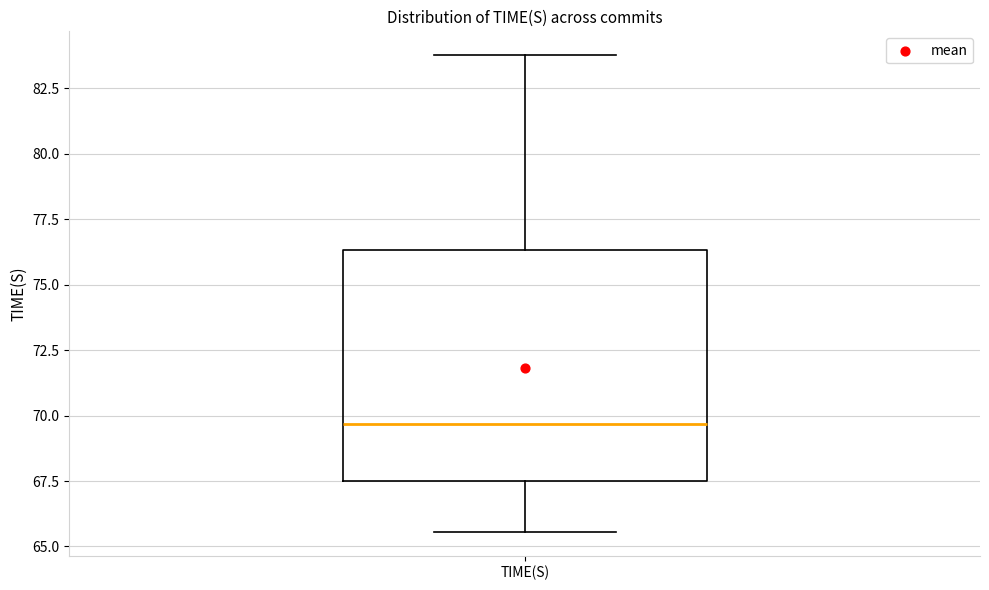

Read this box plot against the y-axis: the position of the median line, the range covered by the box, and the ends of both whiskers. The values are not printed on the chart, so give them approximately, as read against the axis.

median 69.5, box 67.5 to 76.5, whiskers 65.5 to 84.0